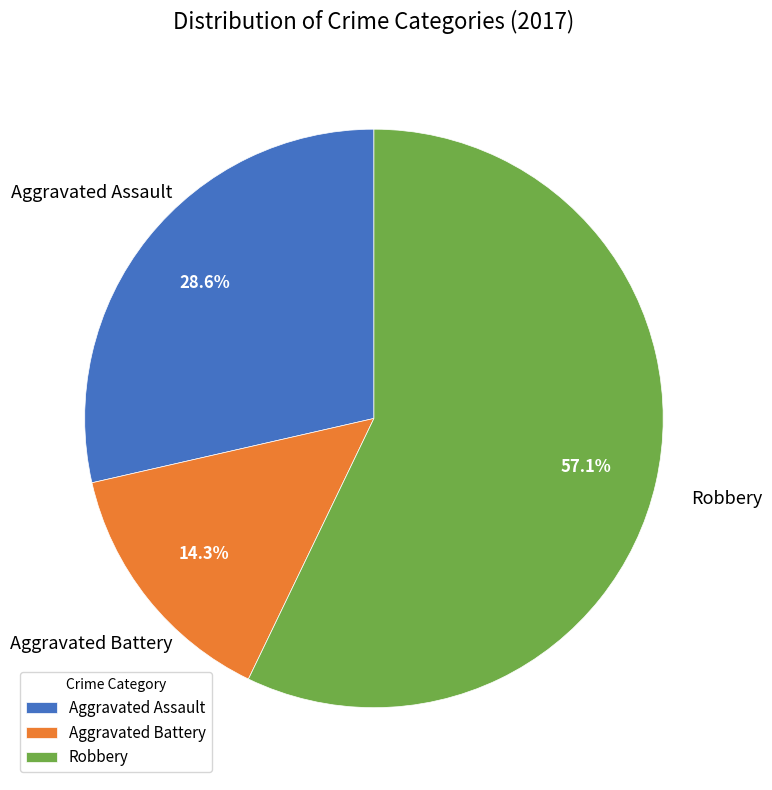

To the nearest percent, what portion does Aggravated Battery represent?

14%